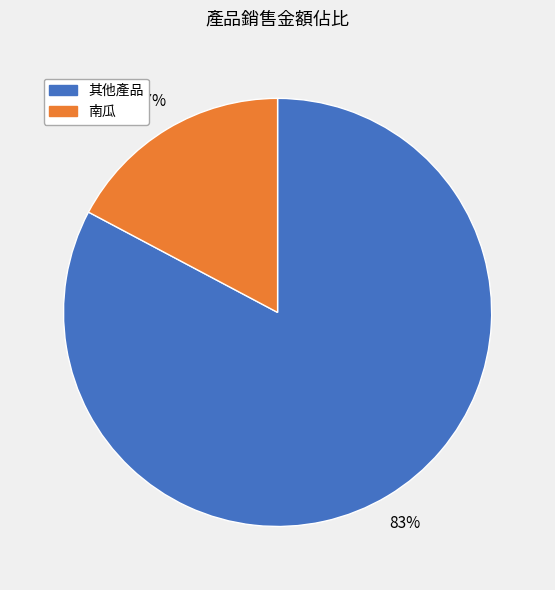

Is there a majority slice in this chart?

Yes